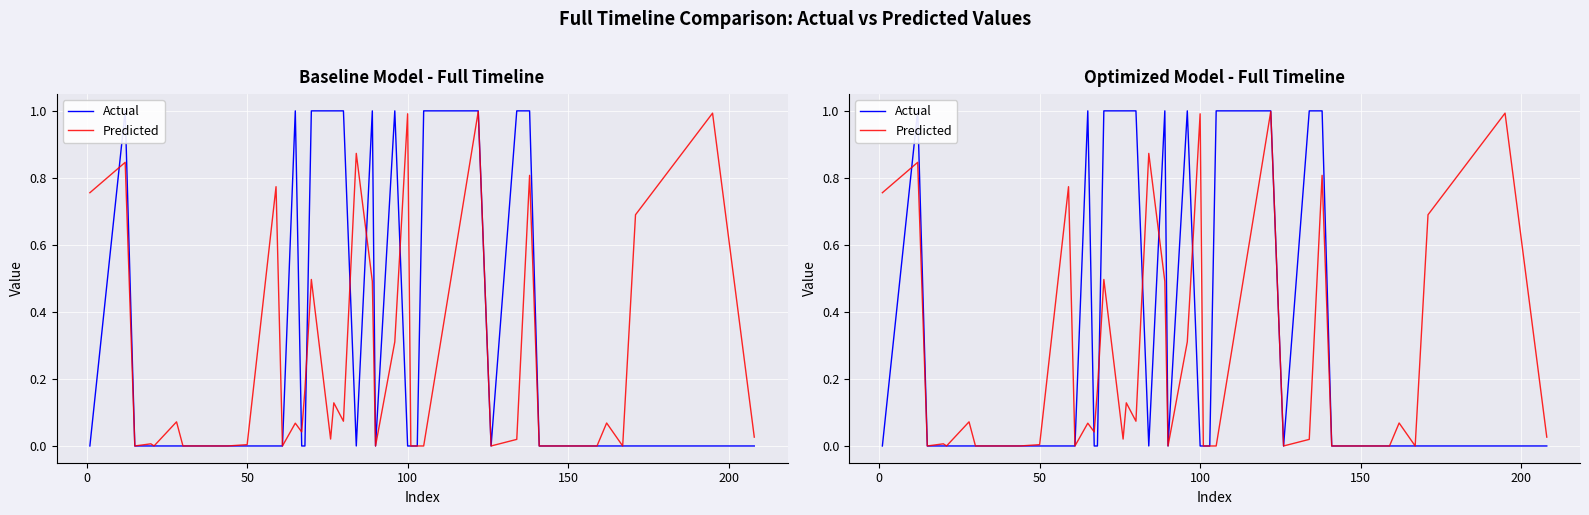

Rank the series by their maximum value, from lowest to highest.

Predicted, Actual